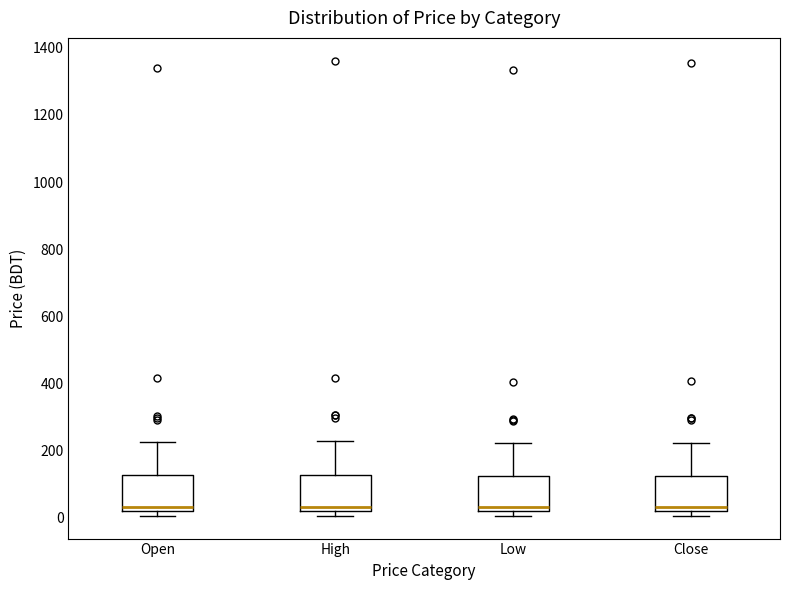

Reading left to right, read every box against the y-axis: the position of its median line, the range the box covers, and the ends of its whiskers. The values are not printed on the chart, so give them approximately, as read against the axis.

Open: median 40, box 20 to 120, whiskers 0 to 220
High: median 40, box 20 to 120, whiskers 0 to 220
Low: median 20 (just above the box's lower edge), box 20 to 120, whiskers 0 to 220
Close: median 20 (just above the box's lower edge), box 20 to 120, whiskers 0 to 220